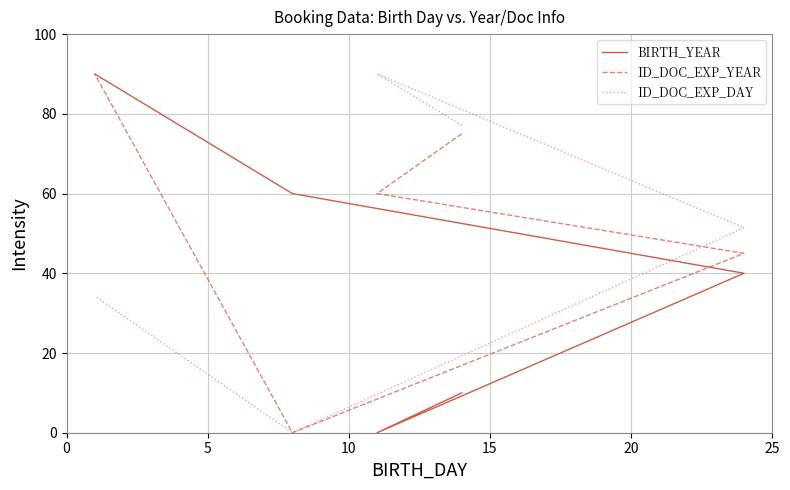

What is the sum of all BIRTH_YEAR values?

200.0